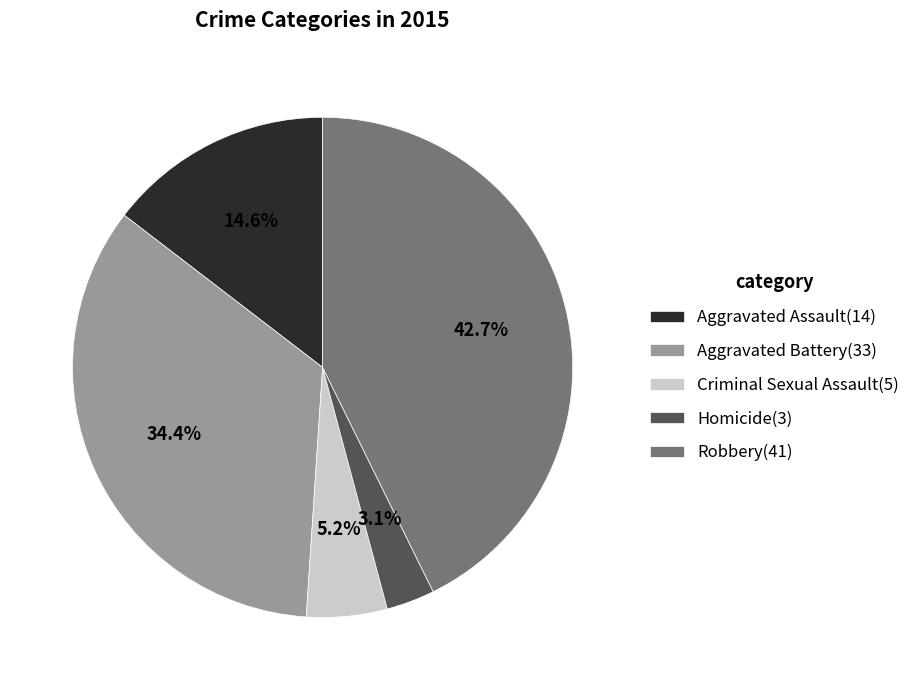

To the nearest percent, what percentage of the pie is Criminal Sexual Assault?

5%